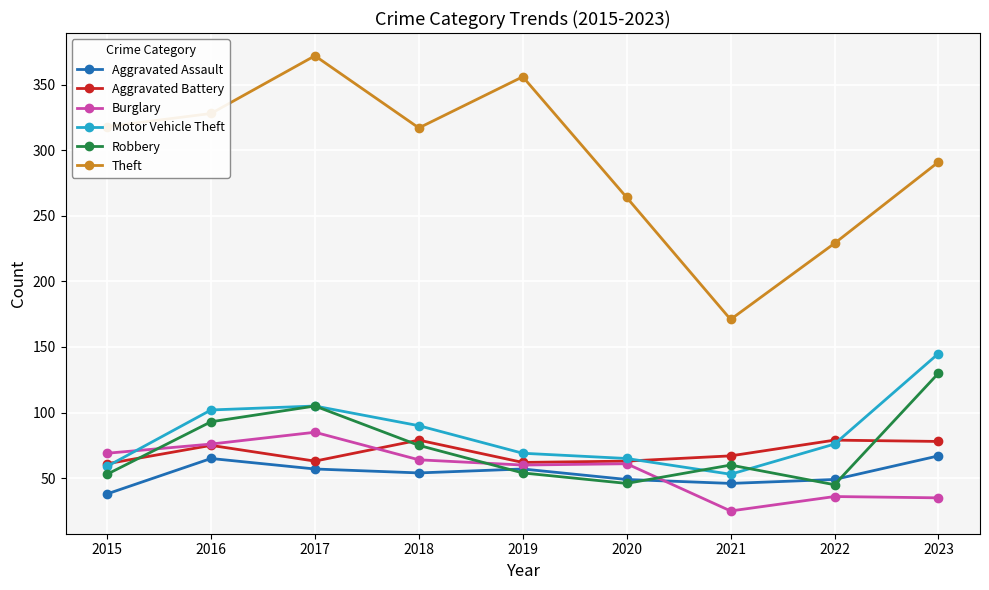

Is it true that Theft equals 64 at 2015?

False